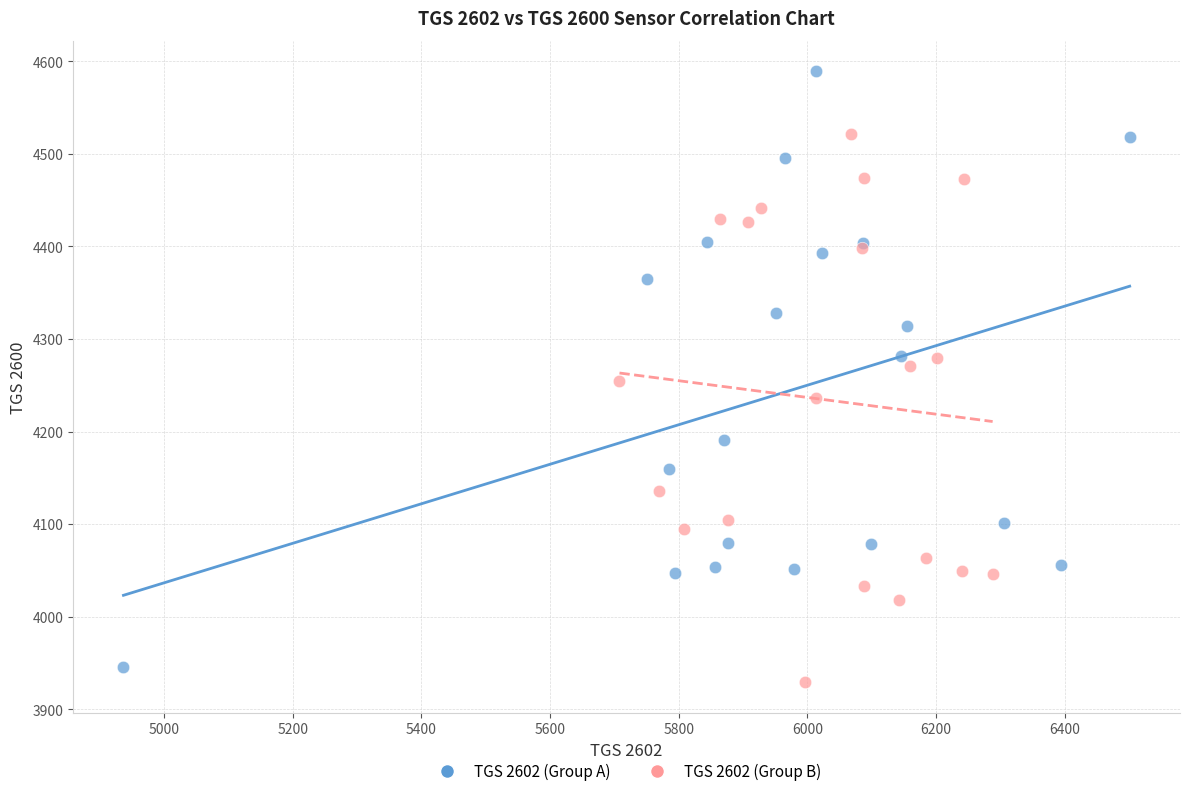

Which series contains the highest Y value?

TGS 2602 (Group A)